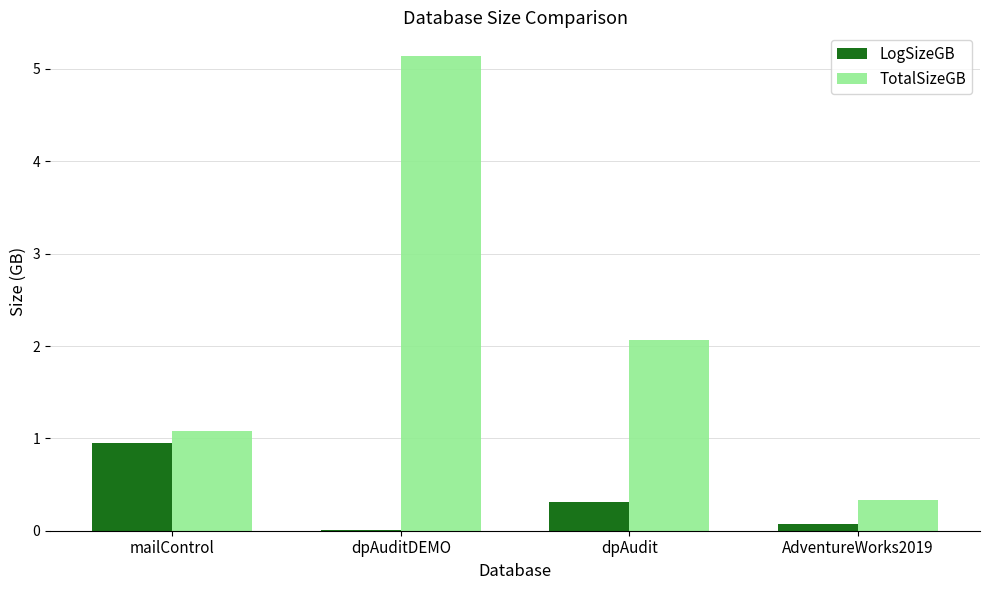

Which series has the largest total across all categories?

TotalSizeGB